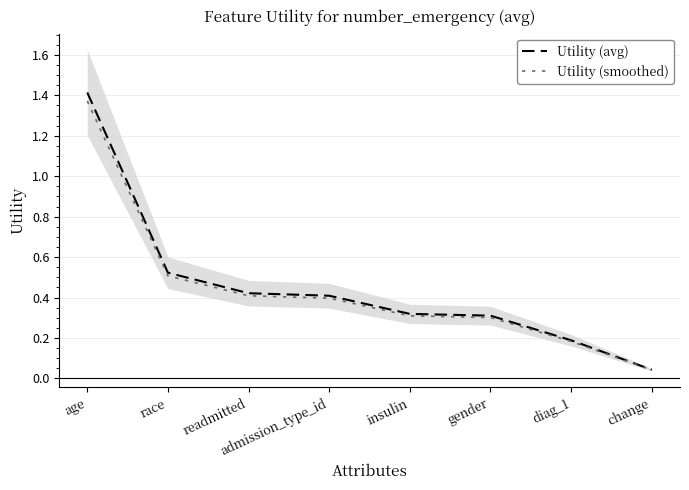

What is the sum of all Utility (avg) values?

3.6